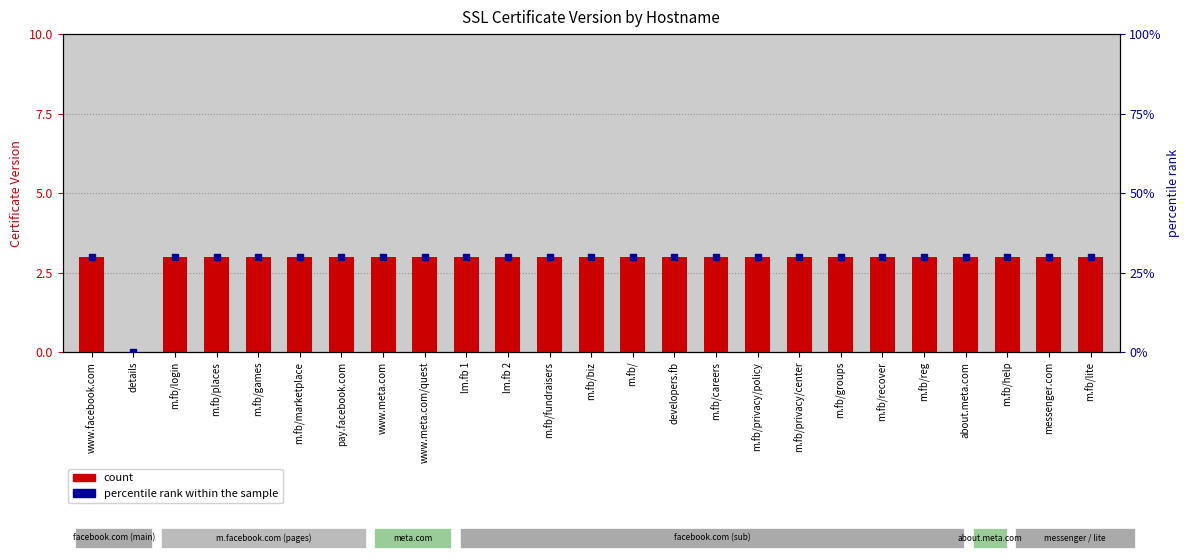

At which category is the sum across all series the highest?

www.facebook.com